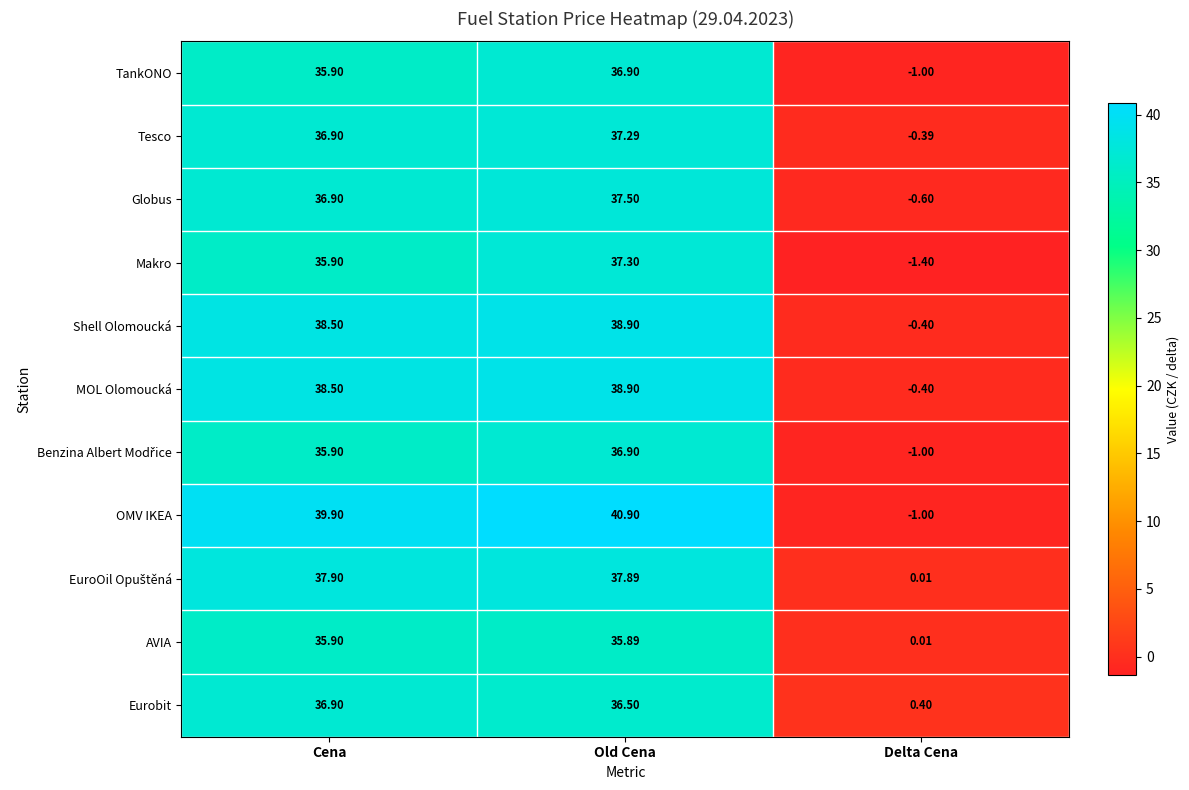

How many distinct data groups are displayed?

11